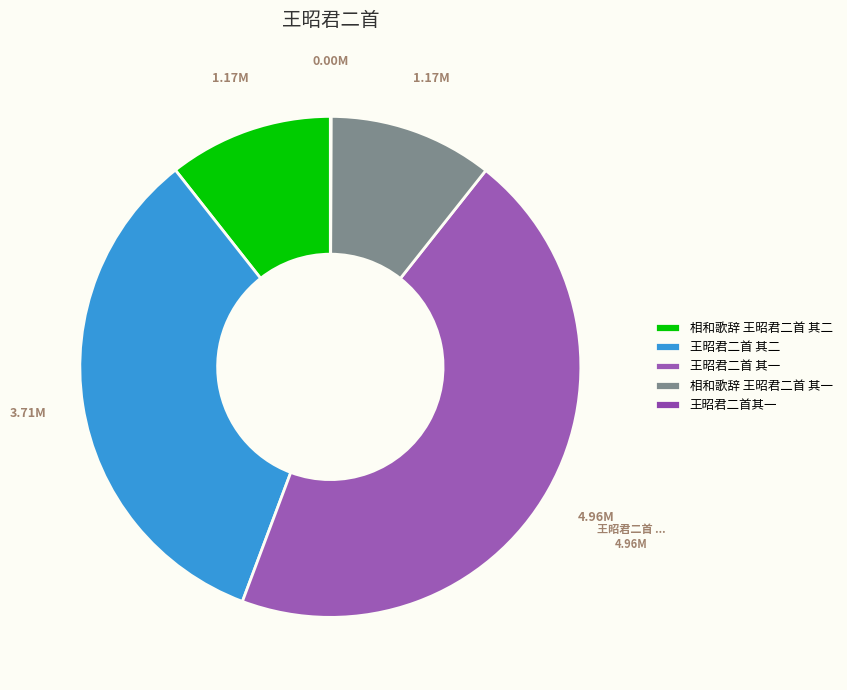

Is the sum of 王昭君二首其一 and 王昭君二首 其一 greater than half?

No